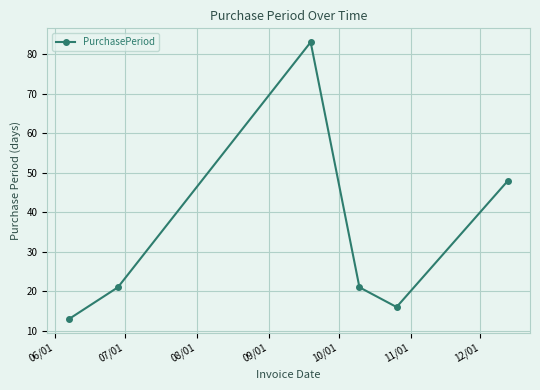

Does the chart have visible grid lines?

Yes